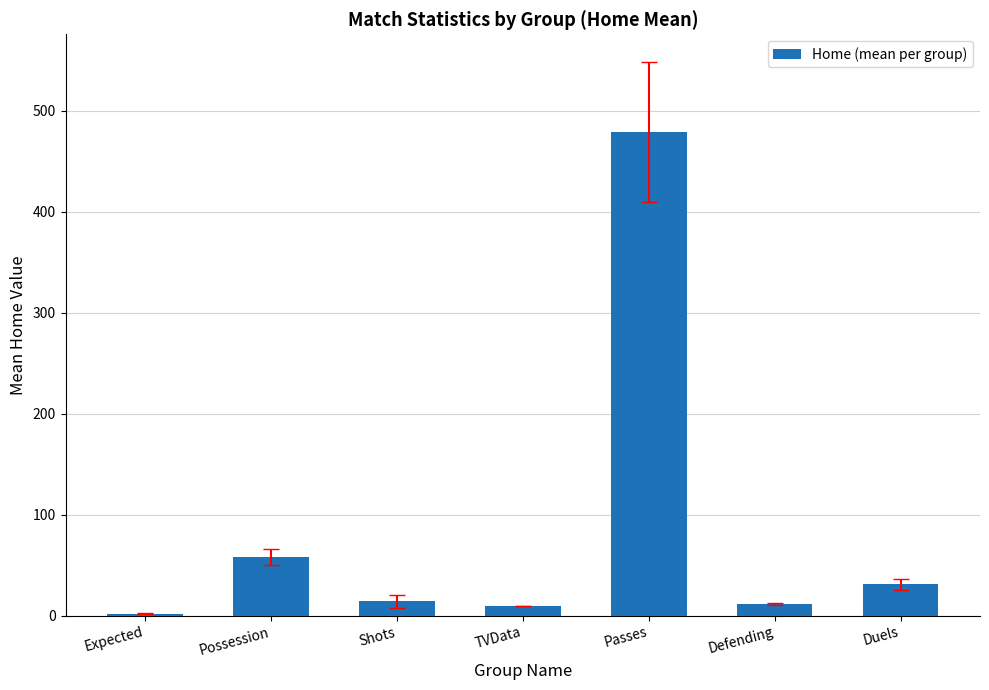

At which label does the data first exceed 14?

Possession